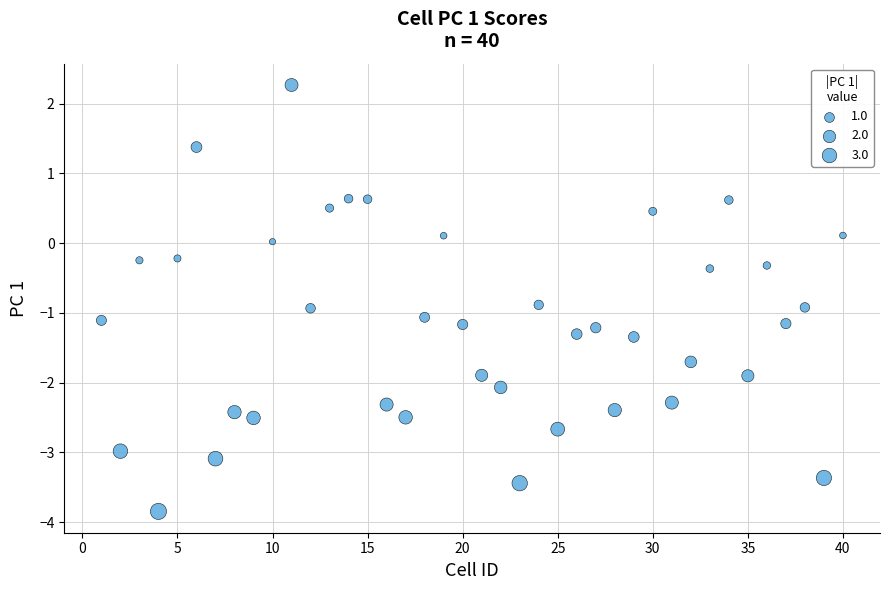

What is the range of Y values (max minus min)?

6.1